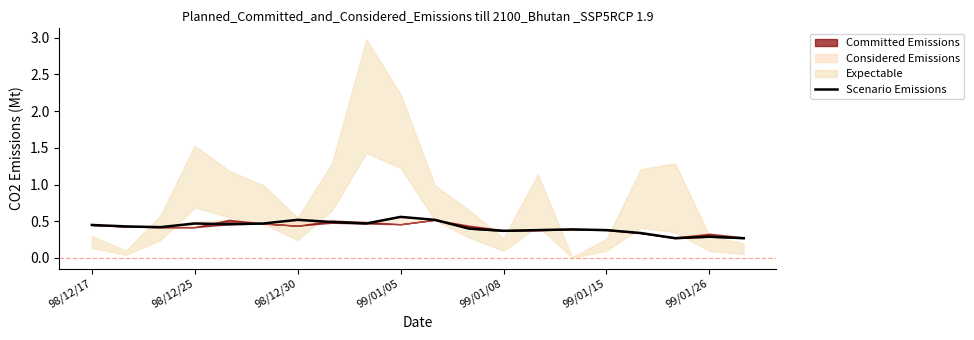

Which has a higher value, 10 or 99/01/05?

10